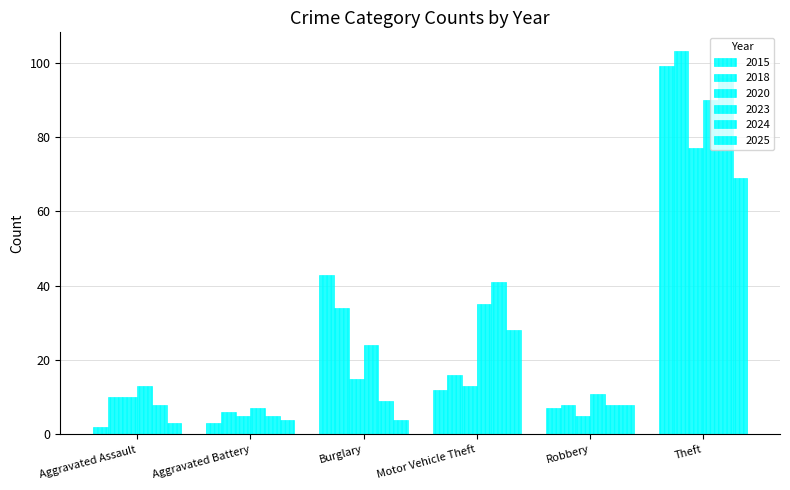

Does the chart contain any negative values?

No